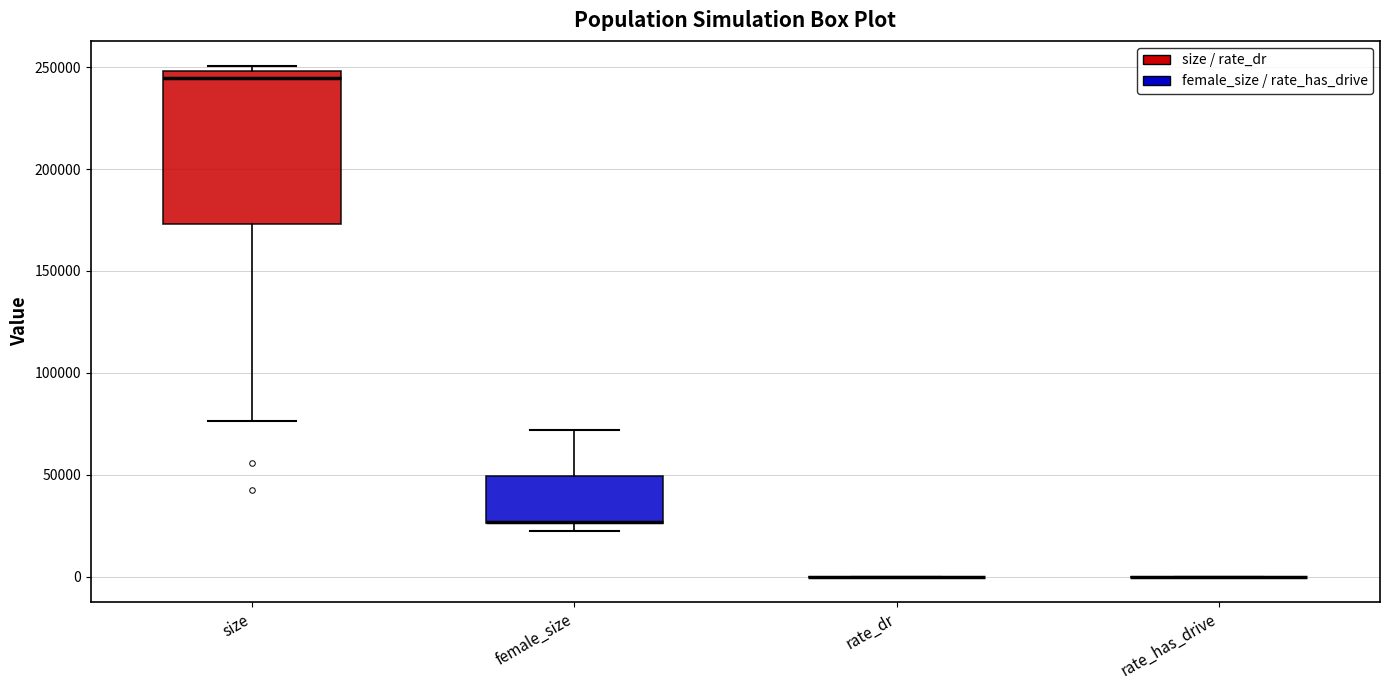

Reading left to right, read every box against the y-axis: the position of its median line, the range the box covers, and the ends of its whiskers. The values are not printed on the chart, so give them approximately, as read against the axis.

size: median 245000, box 175000 to 250000, whiskers 75000 to 250000 (just above the box's upper edge)
female_size: median 25000 (drawn on the box's lower edge), box 25000 to 50000, whiskers 20000 to 70000
rate_dr: box collapsed to a line at 0, whiskers 0 to 0
rate_has_drive: box collapsed to a line at 0, whiskers 0 to 0